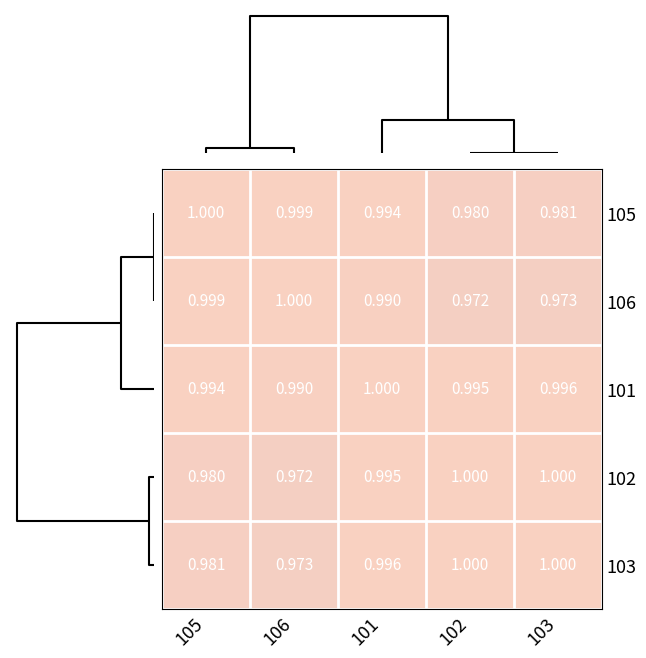

At which category is the sum across all series the highest?

101